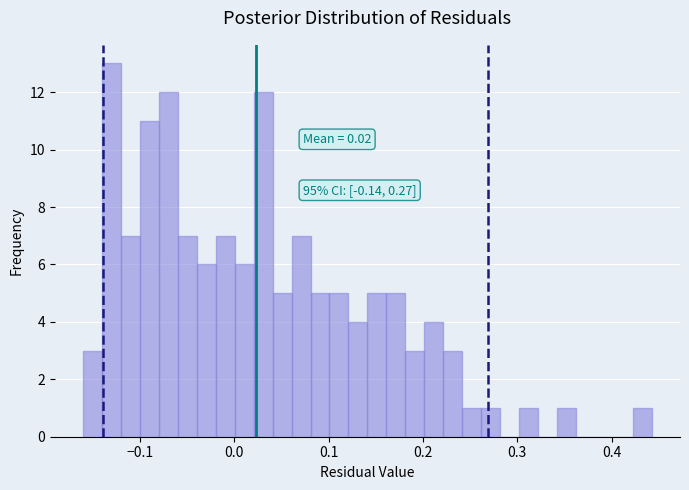

Read against the x-axis, roughly where is the centre of the tallest bar?

-0.13